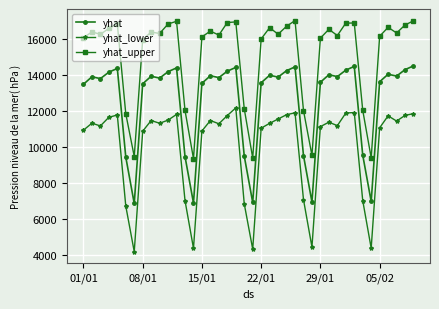

True or false: yhat_upper has more than 1 interior local peaks.

True